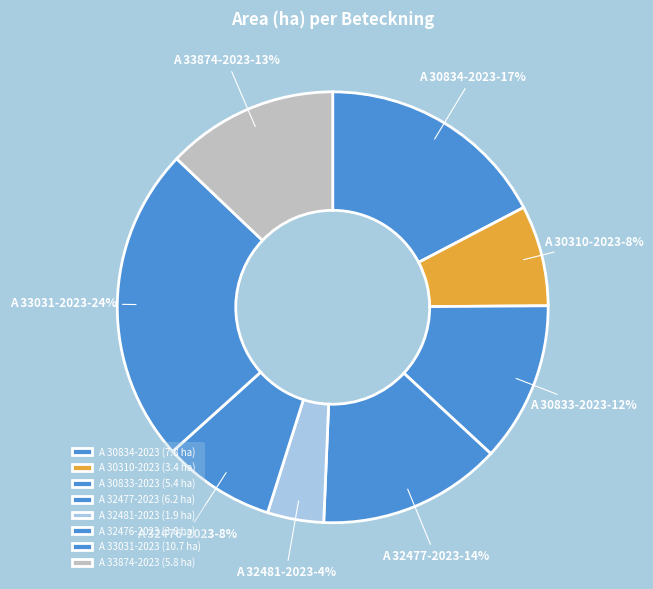

Does A 32477-2023 account for over 50% of the chart?

No